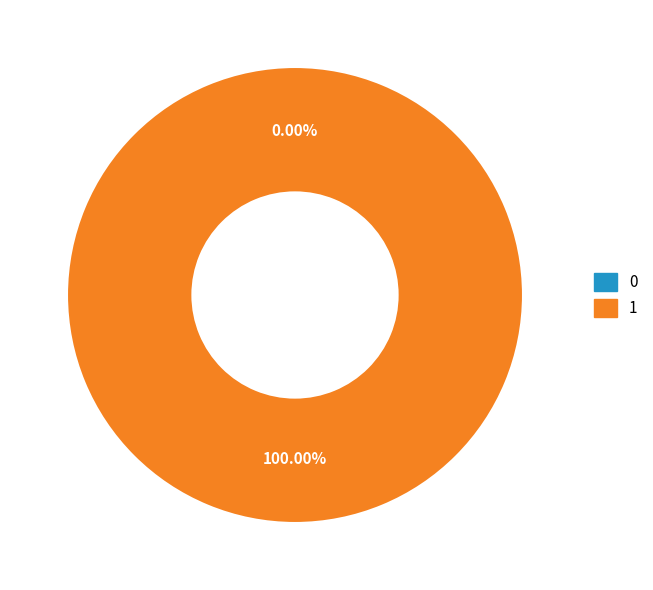

Rank the categories by value from lowest to highest.

0, 1